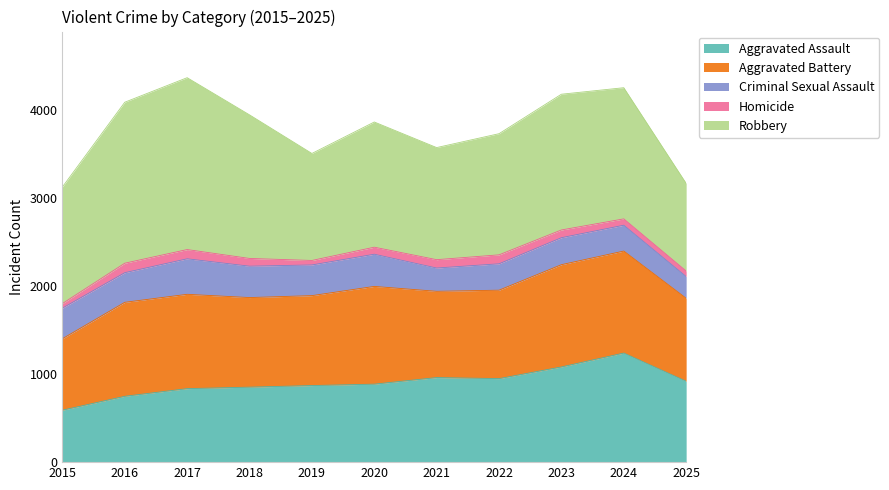

Where does the Criminal Sexual Assault series first go above 337?

2015